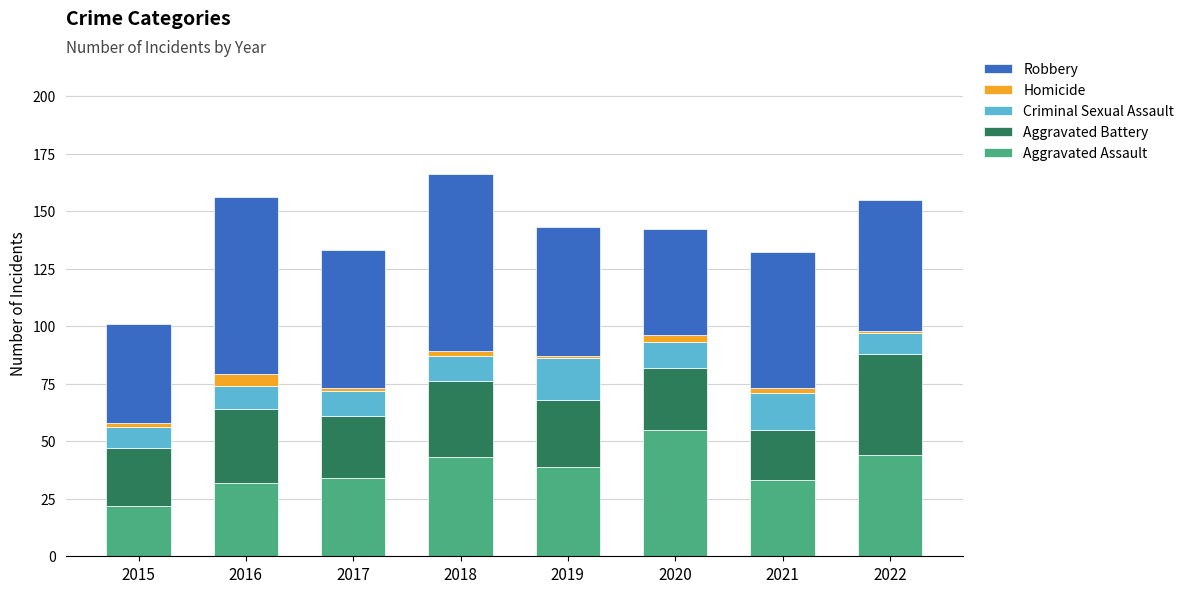

What is the difference between the second highest and minimum values in the Aggravated Assault series?

22